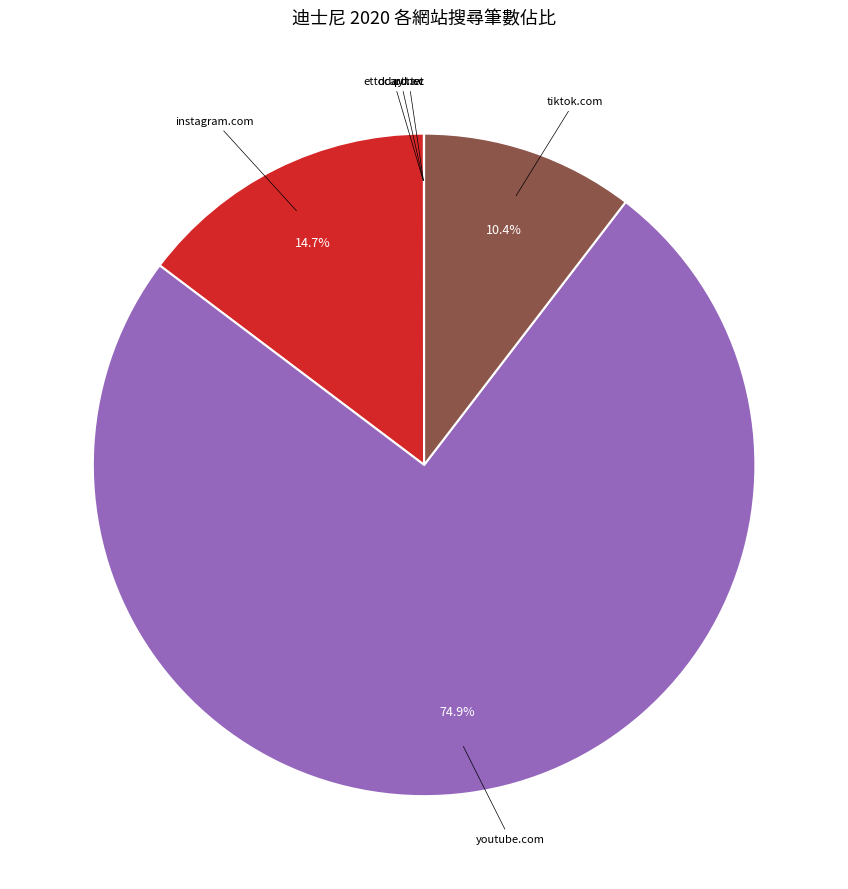

Is there any slice that represents more than half of the pie?

Yes